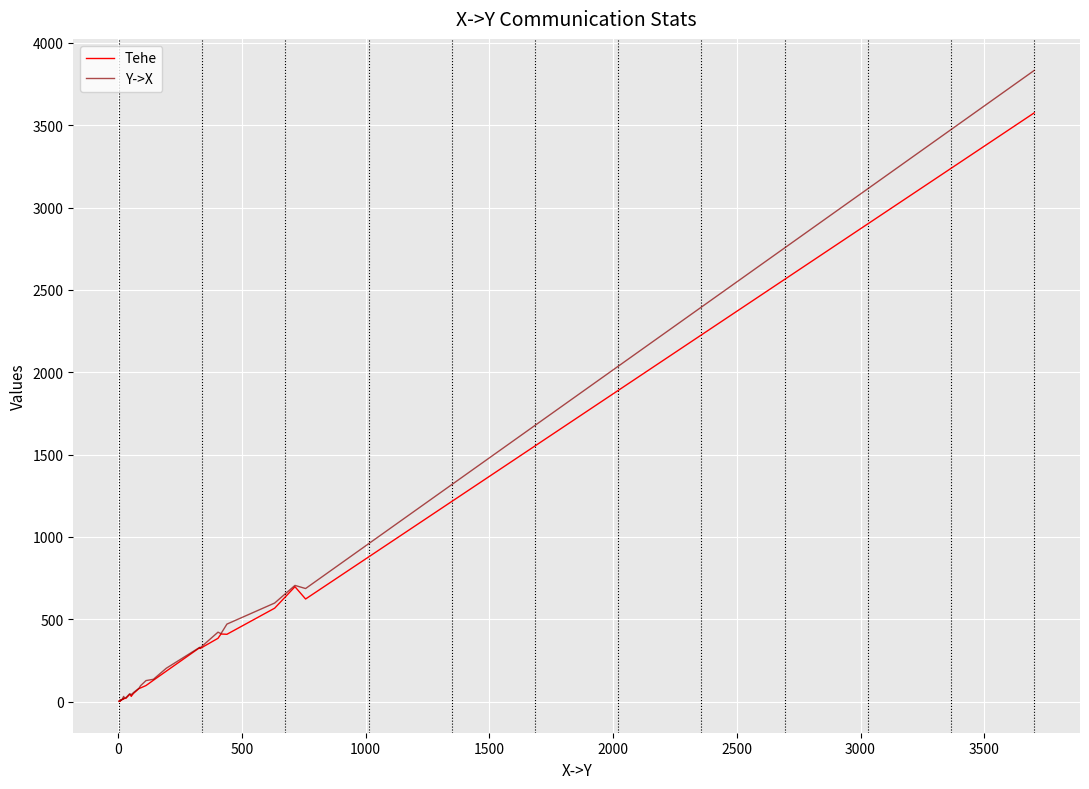

True or false: Y->X and Tehe intersect in this chart.

False